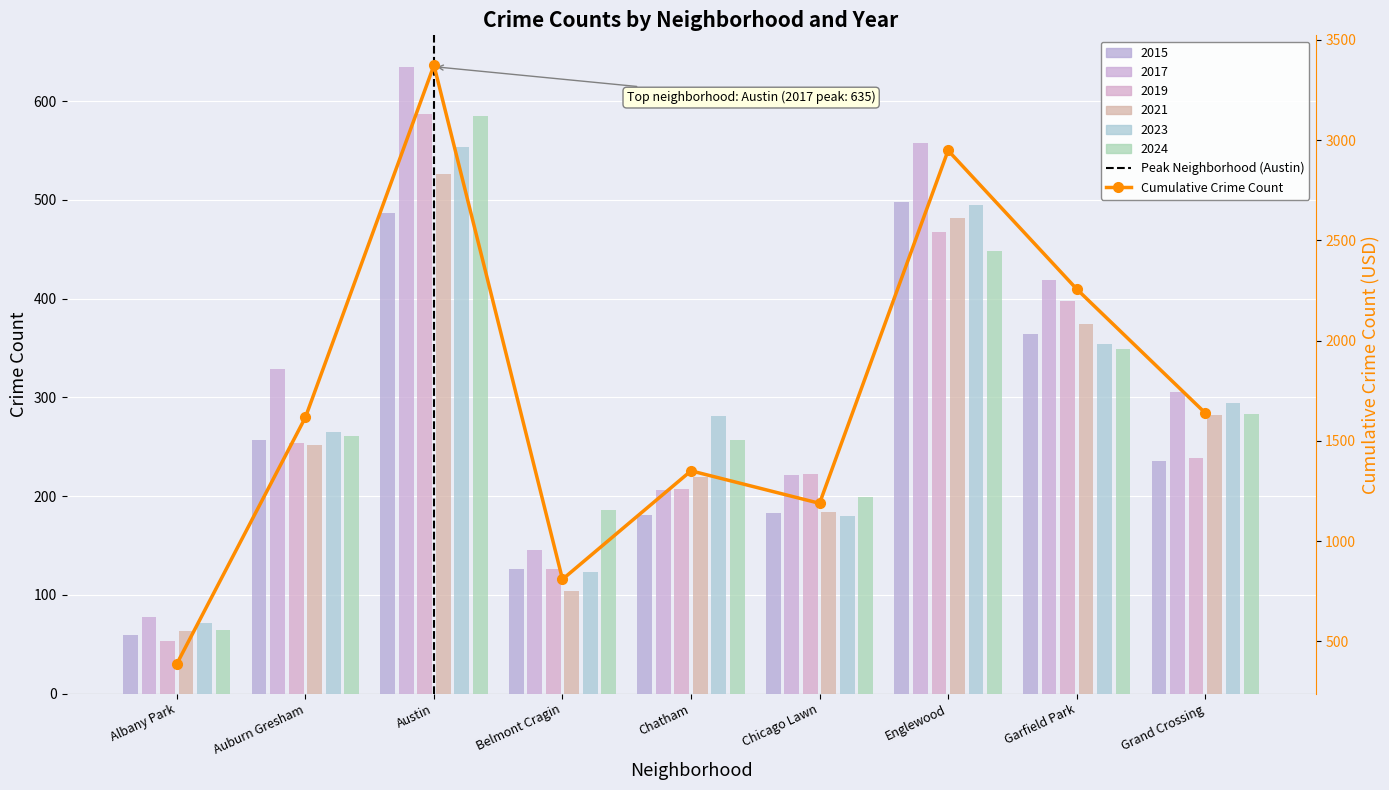

Where is the data nearest to the value 1881?

Grand Crossing